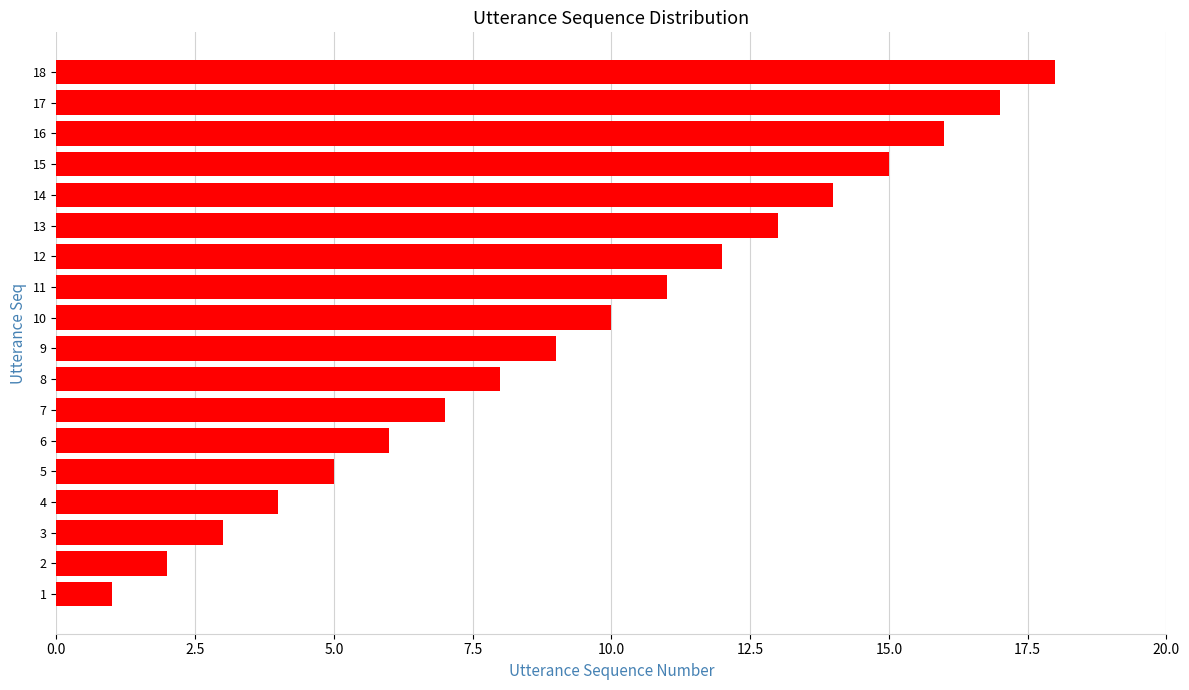

What is the maximum value shown in the chart?

18